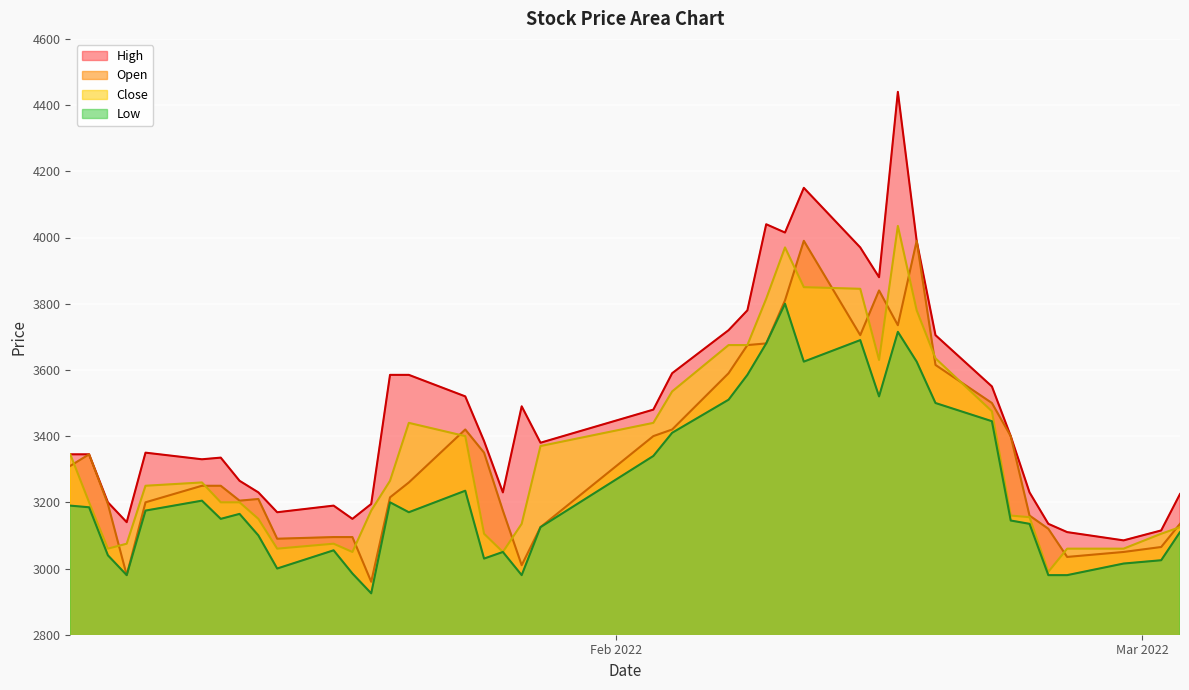

How many lines are shown in the chart?

4